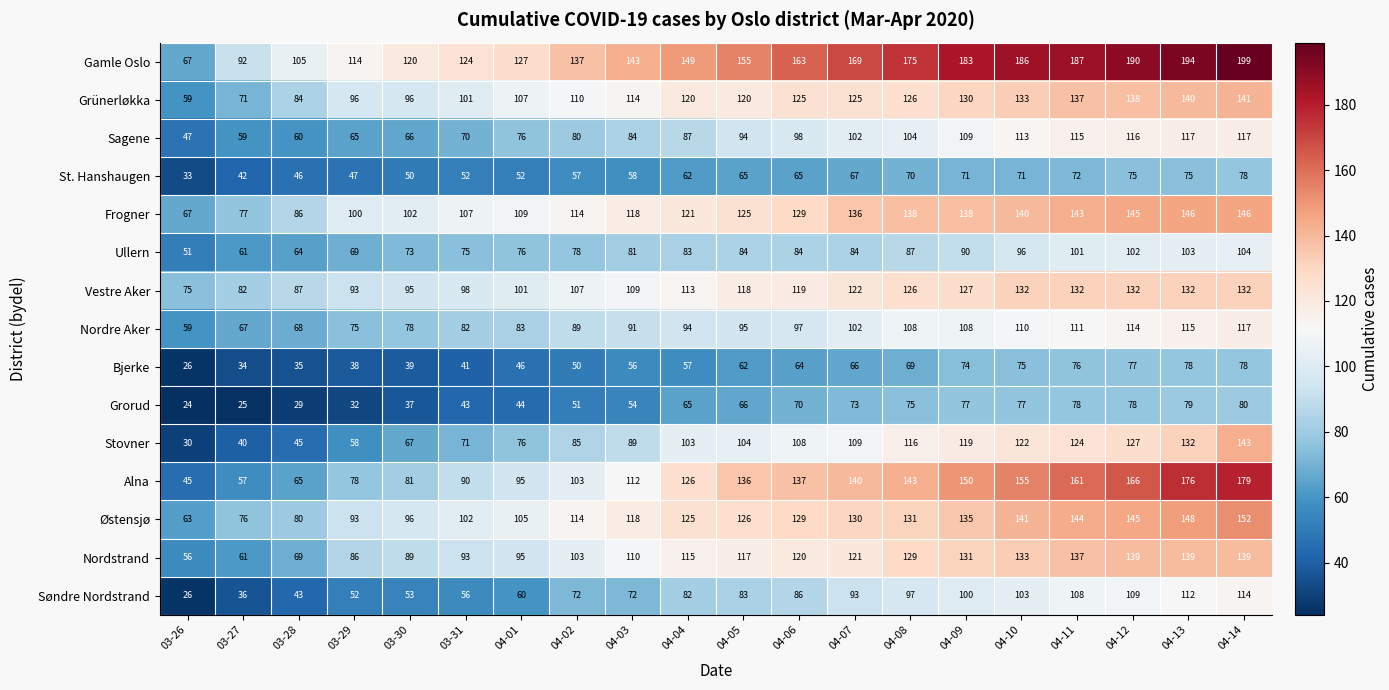

Which category has the highest value across all series?

04-14